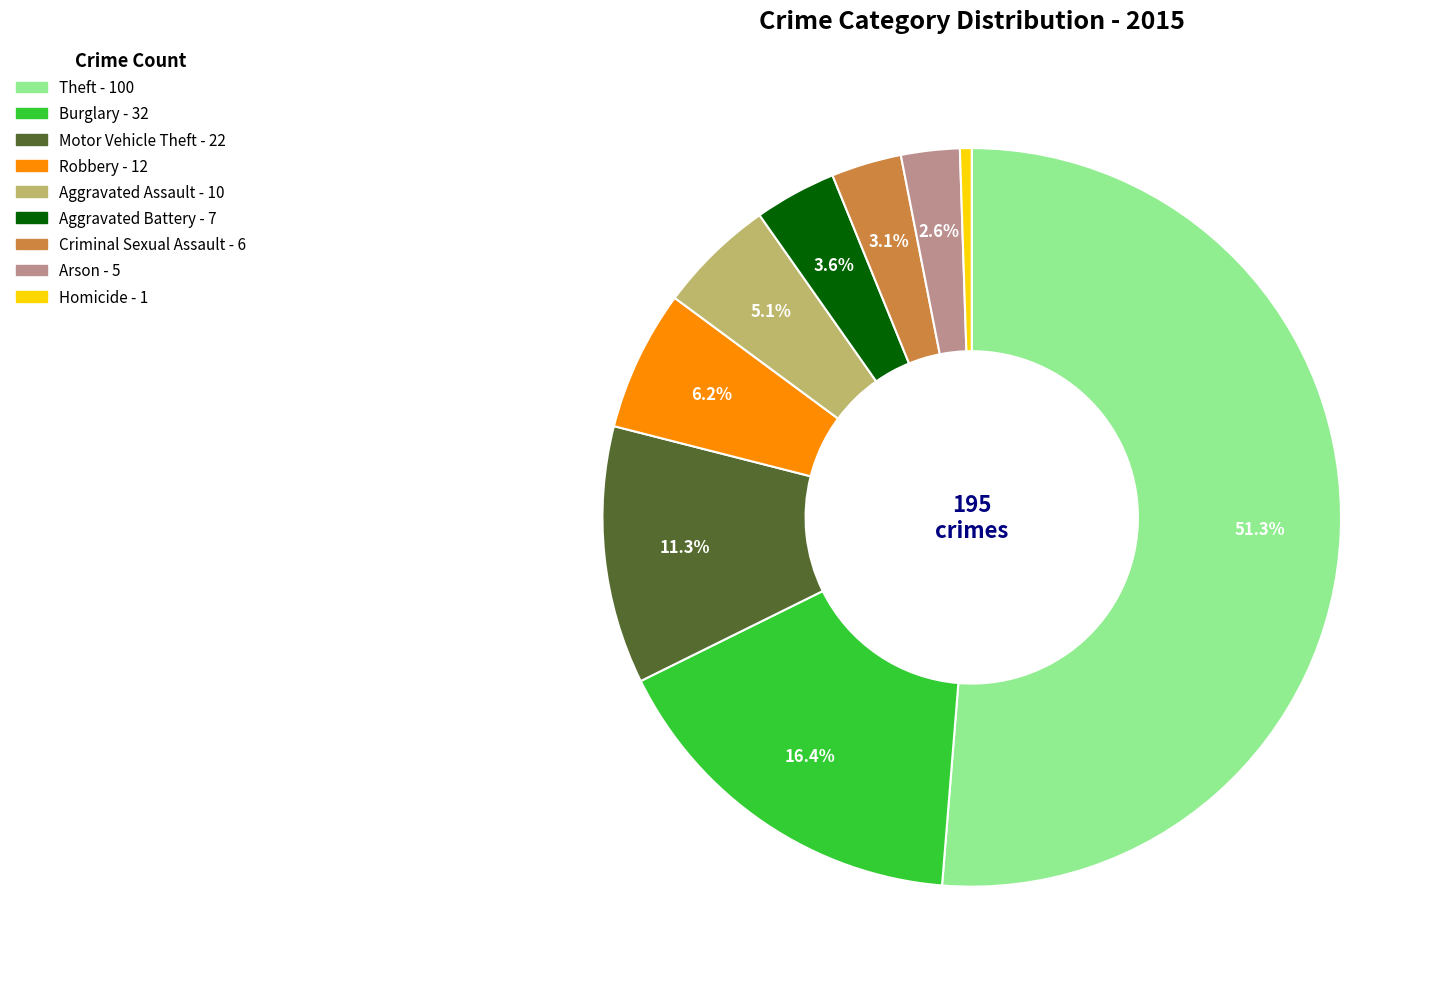

Rank the categories by value from lowest to highest.

Homicide, Arson, Criminal Sexual Assault, Aggravated Battery, Aggravated Assault, Robbery, Motor Vehicle Theft, Burglary, Theft